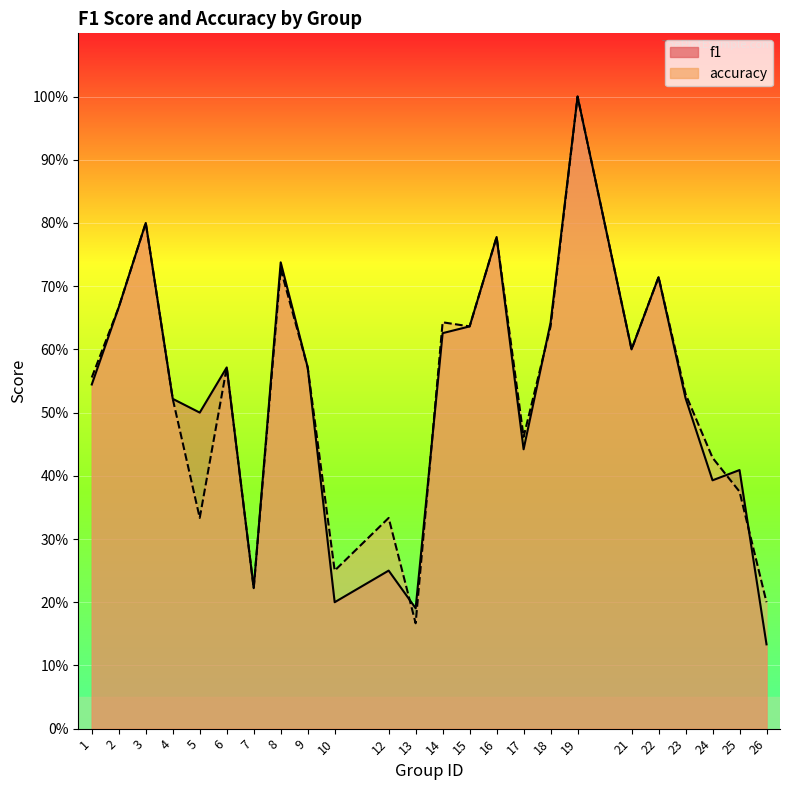

What is the value of the f1 point at the 23rd from the left?

0.4